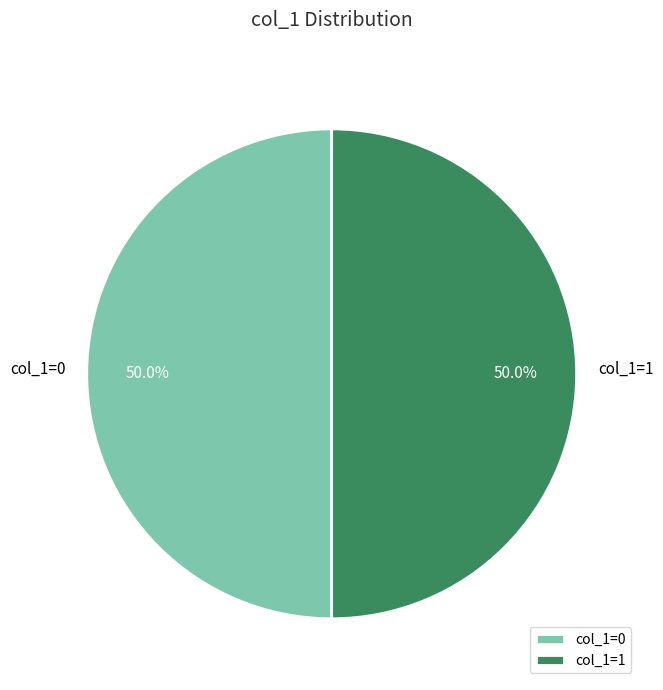

How much of the chart is everything except col_1=0?

50.0%